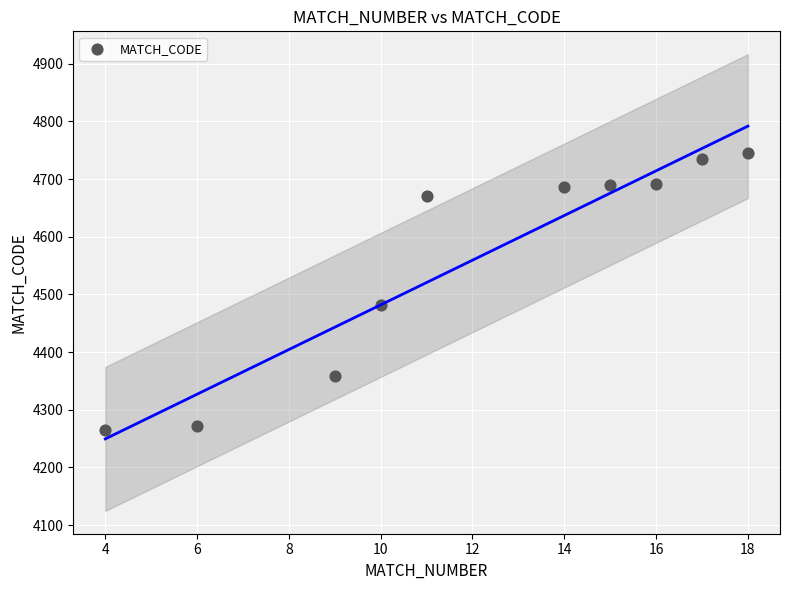

What is the range of X values (max minus min)?

14